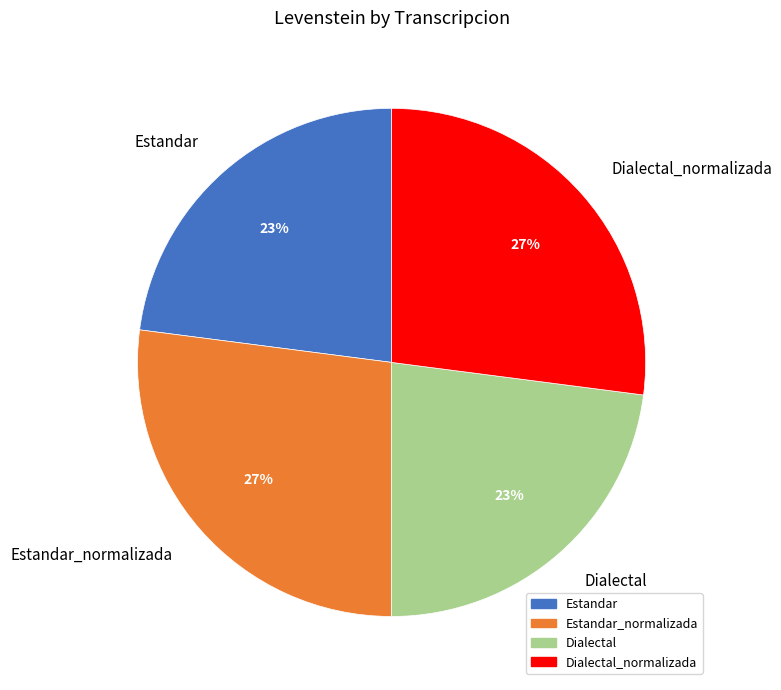

What is the ratio of the value at Dialectal to the value at Estandar?

1.0